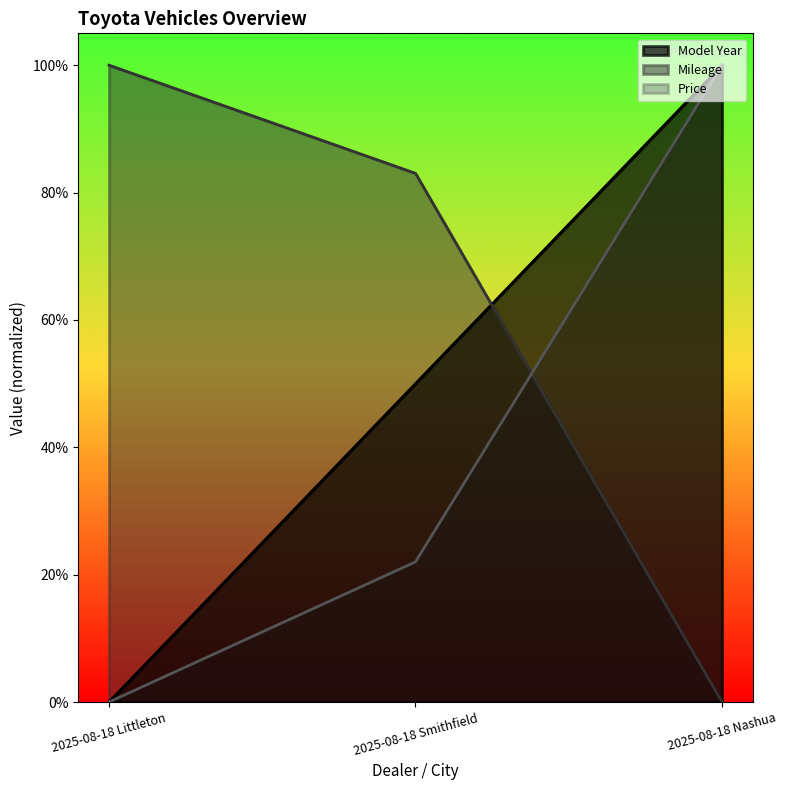

True or false: Model Year has a value of 1.0 at 2025-08-18 Nashua.

True